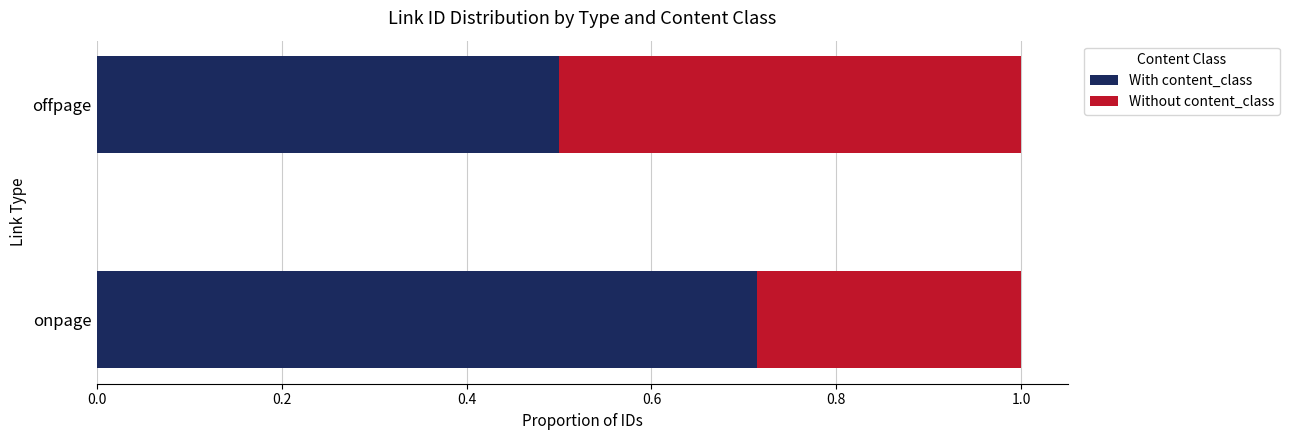

What is the lowest value of the With content_class series?

0.5